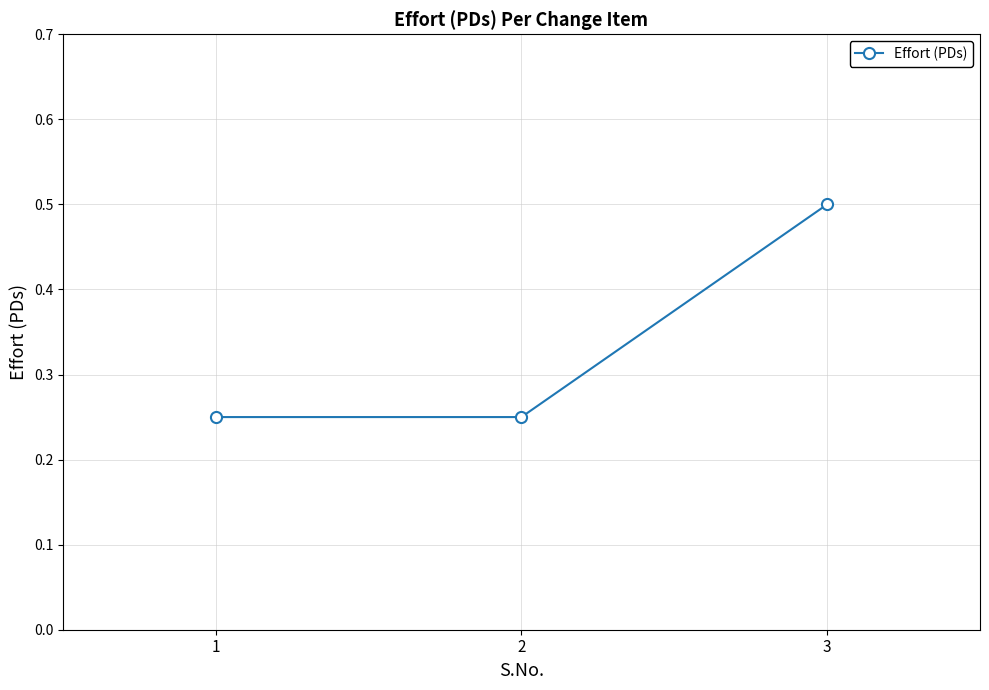

What is the sum of all values?

1.0